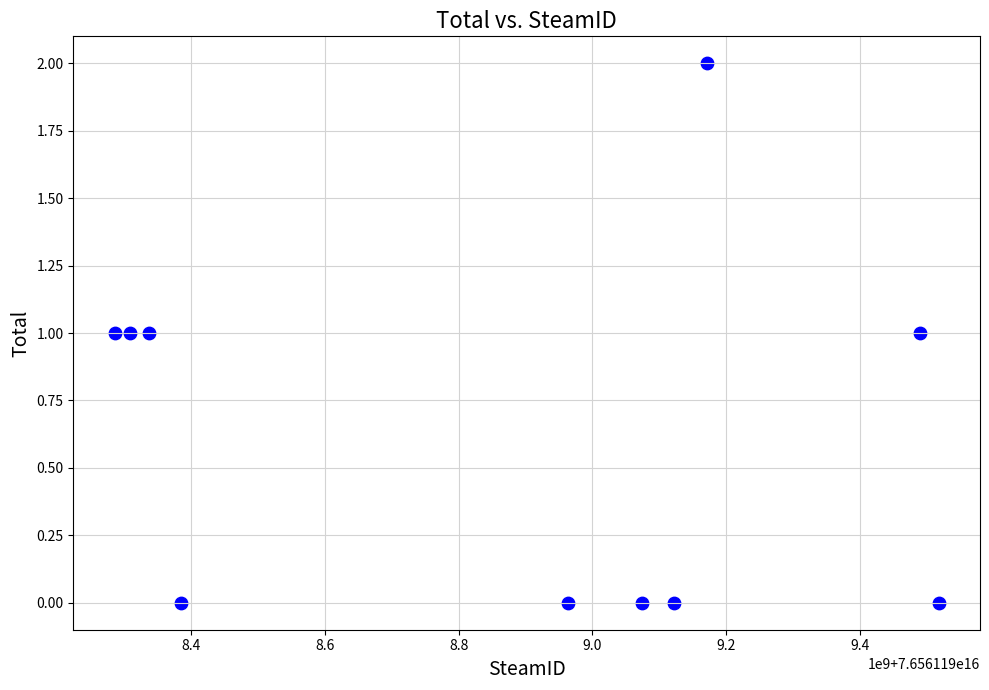

What is the range of X values (max minus min)?

1232273200